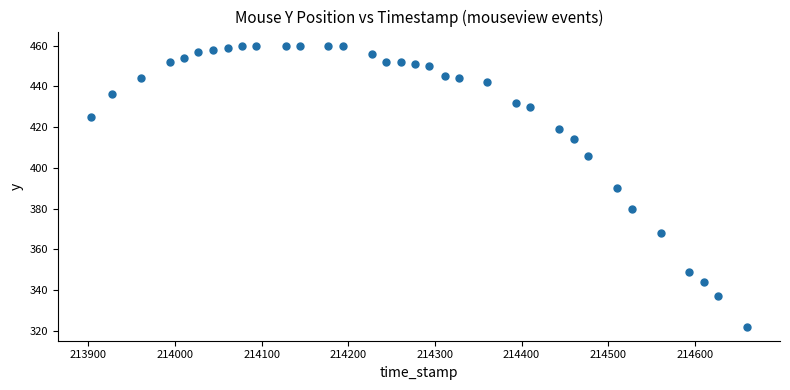

What is the range of Y values (max minus min)?

138